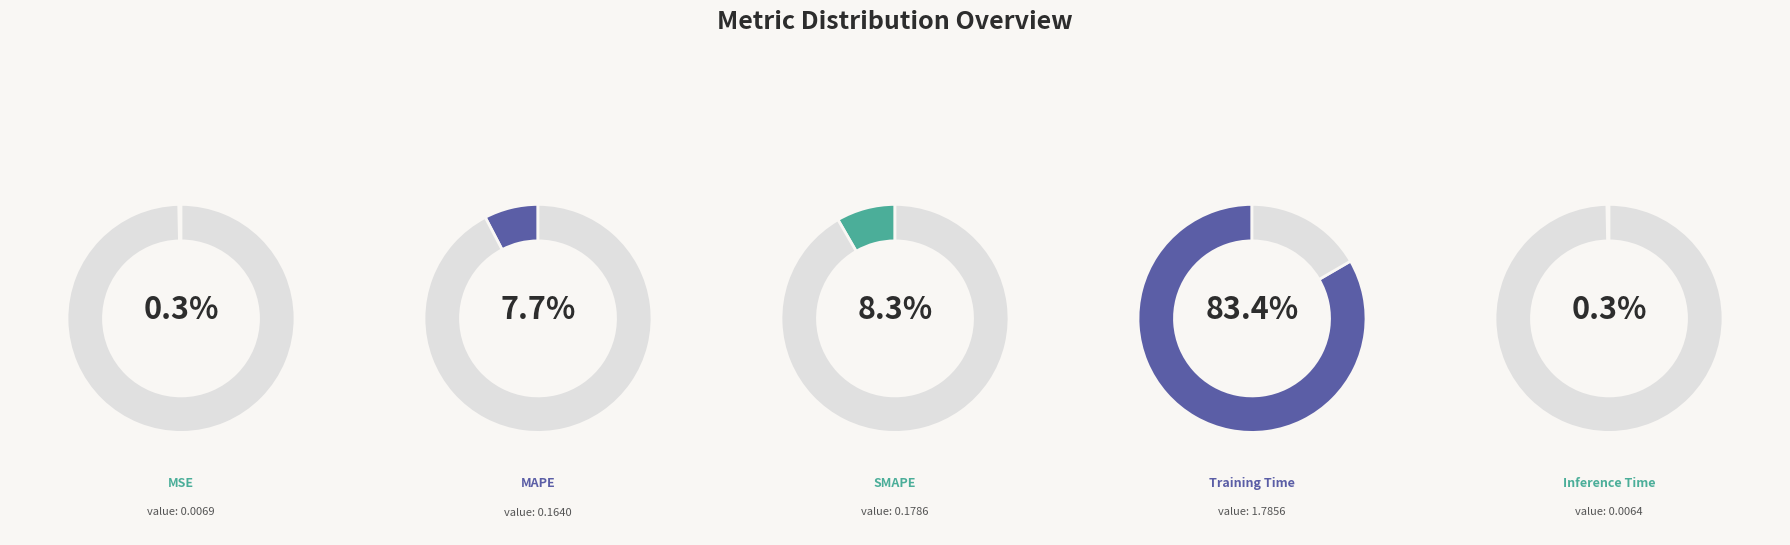

To the nearest percent, what is the combined percentage of Inference Time and MSE?

1%